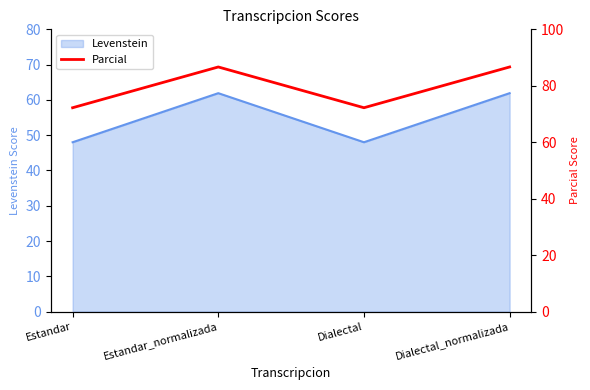

Rank the categories by value from highest to lowest.

Estandar_normalizada, Dialectal_normalizada, Estandar, Dialectal